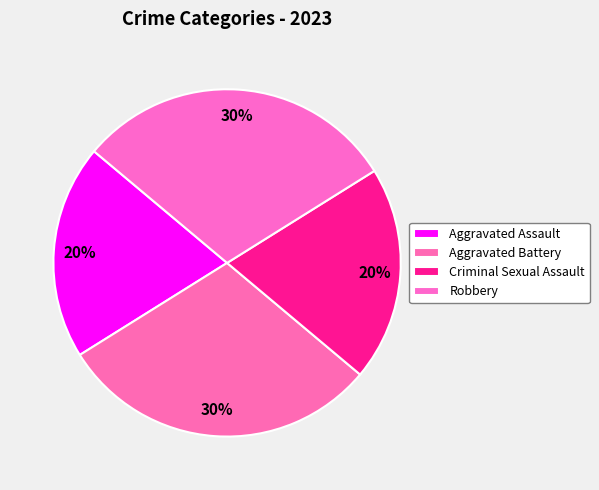

Do Aggravated Battery and Aggravated Assault together represent more than half of the pie?

No